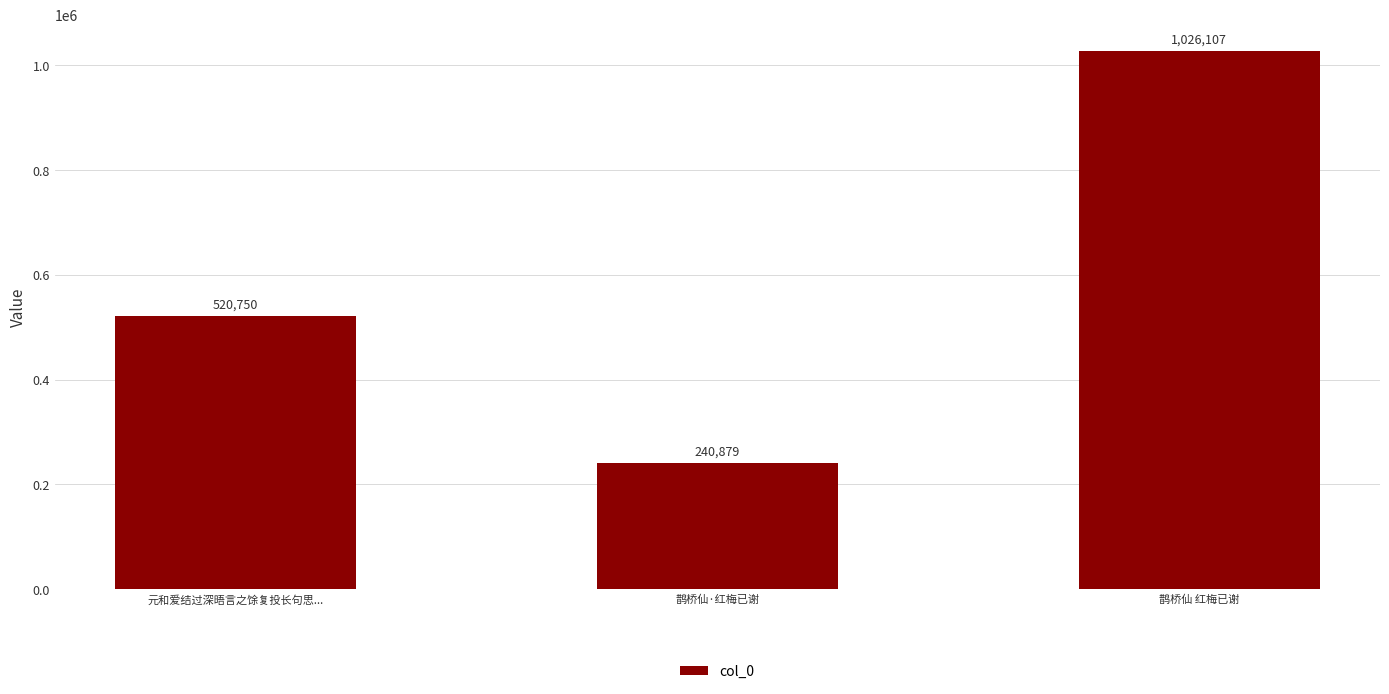

Are the bars grouped side by side (vs. stacked)?

No